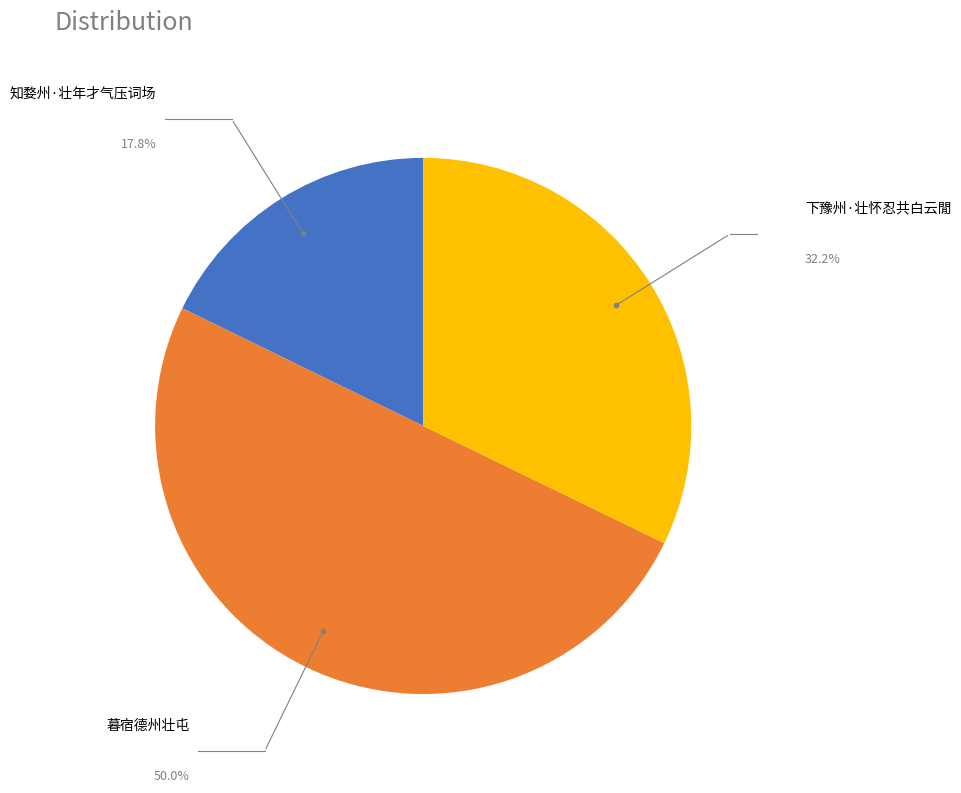

How many slices are in this pie chart?

3